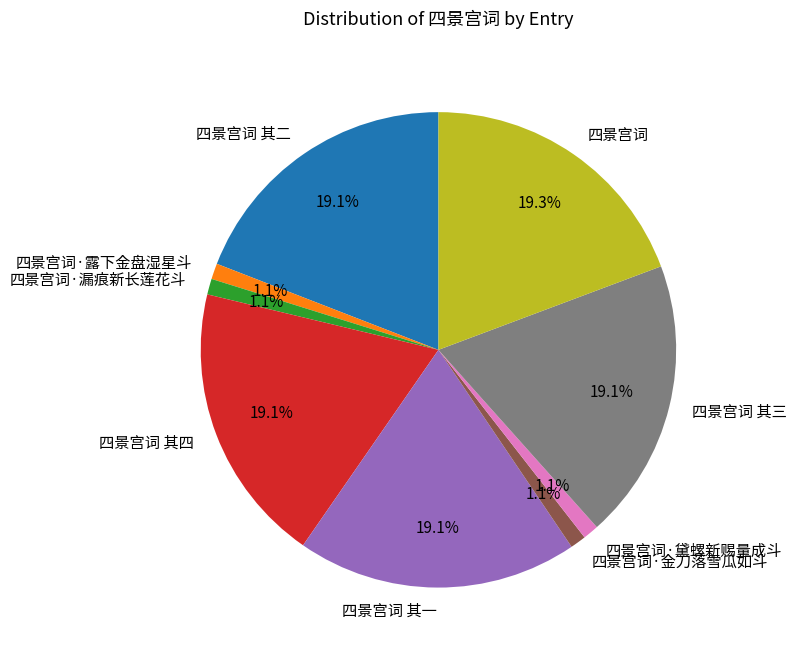

Which has a higher value, 四景宫词 其三 or 四景宫词·漏痕新长莲花斗?

四景宫词 其三